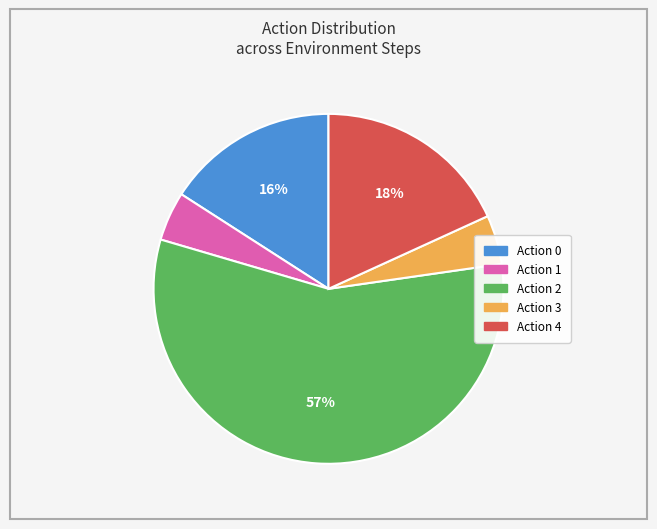

How many segments does this pie chart have?

5